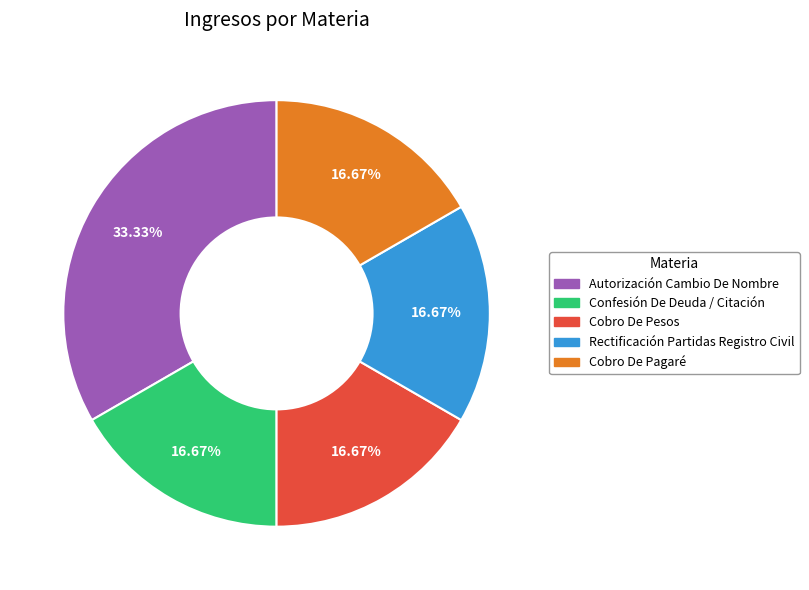

Is Confesión De Deuda / Citación the majority of the pie?

No